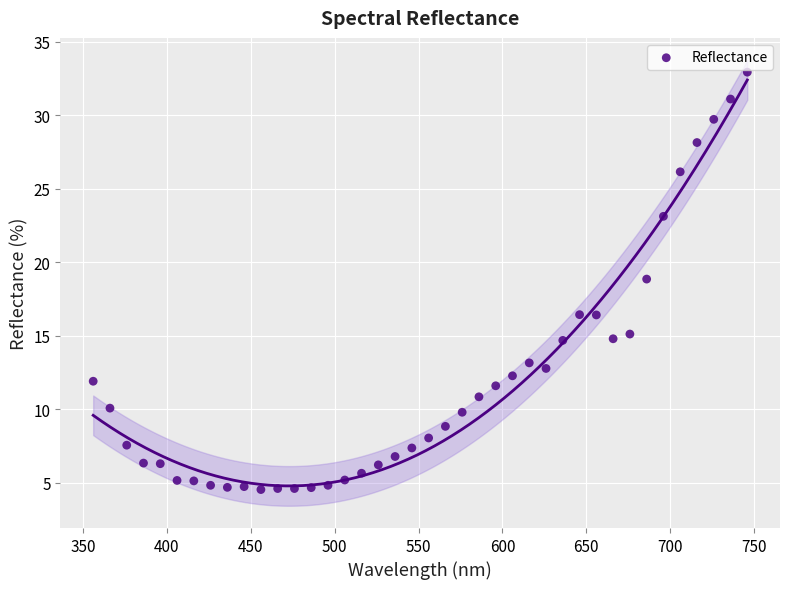

What is the range of Y values (max minus min)?

28.4